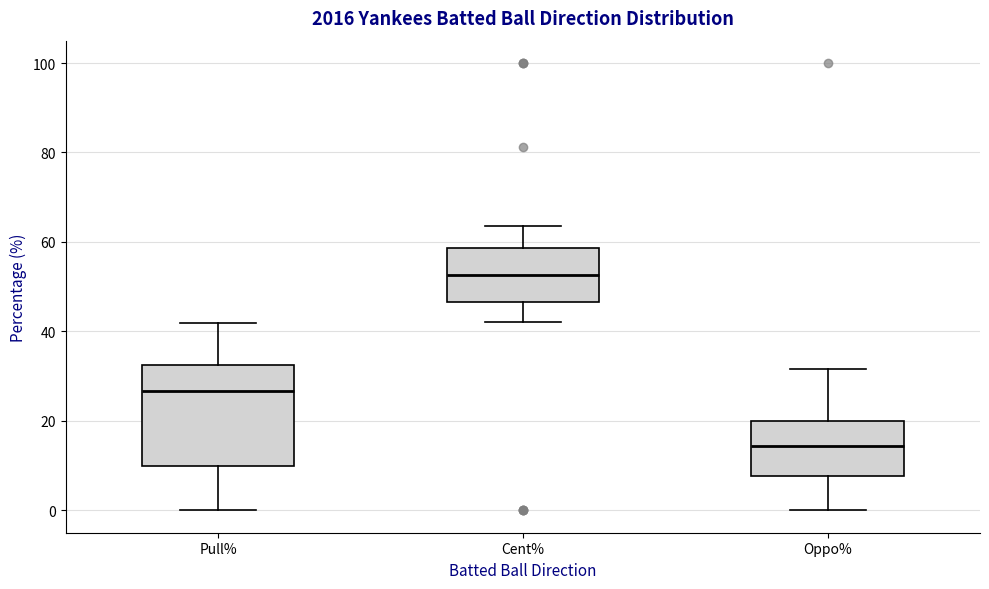

Reading left to right, transcribe this box plot: for each box, give where its median line is, the range the box spans, and where its two whiskers end, as read against the y-axis. The values are not printed on the chart, so give them approximately, as read against the axis.

Pull%: median 26, box 10 to 32, whiskers 0 to 42
Cent%: median 52, box 46 to 58, whiskers 42 to 64
Oppo%: median 14, box 8 to 20, whiskers 0 to 32